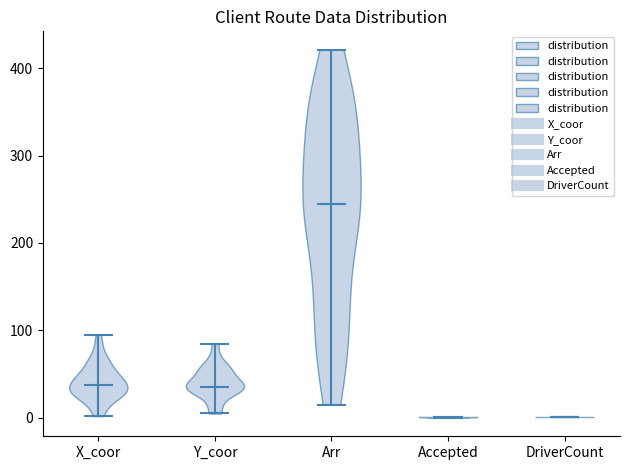

Which violin has the highest median line?

Arr